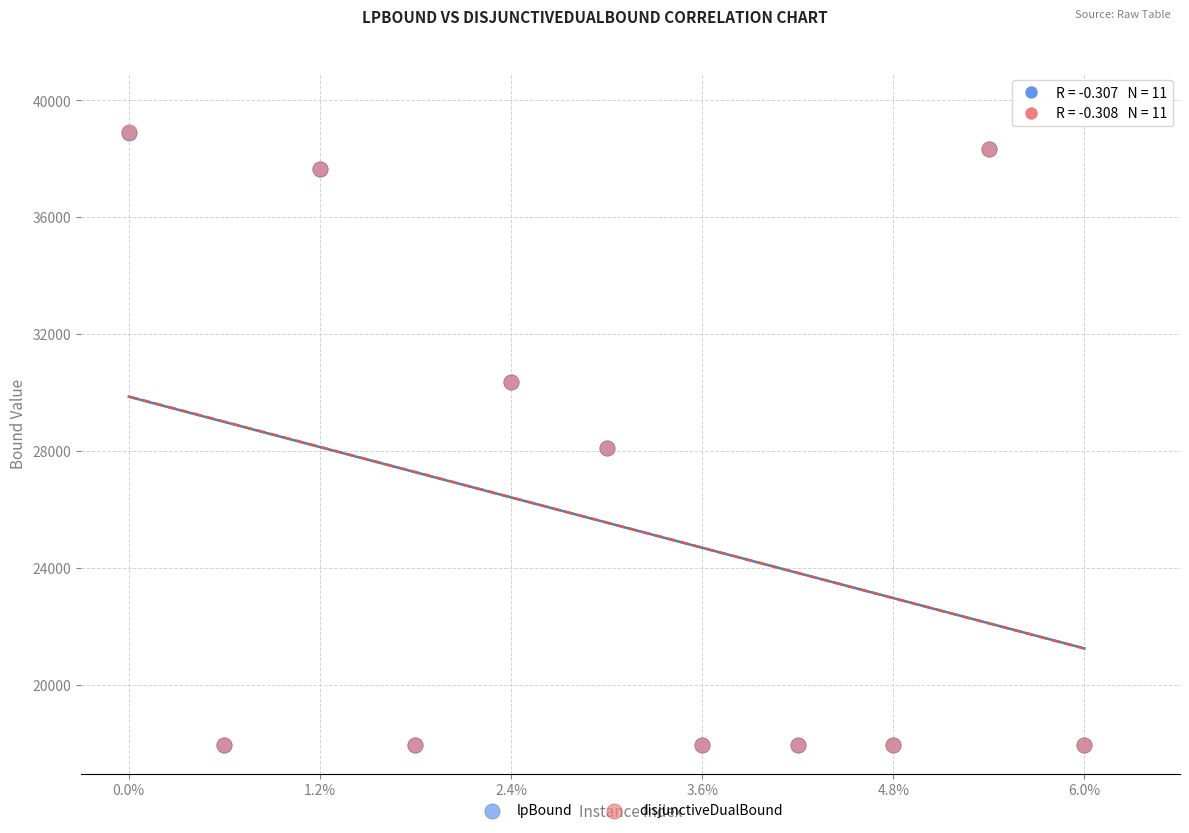

Which series has the largest Y range (max minus min)?

disjunctiveDualBound